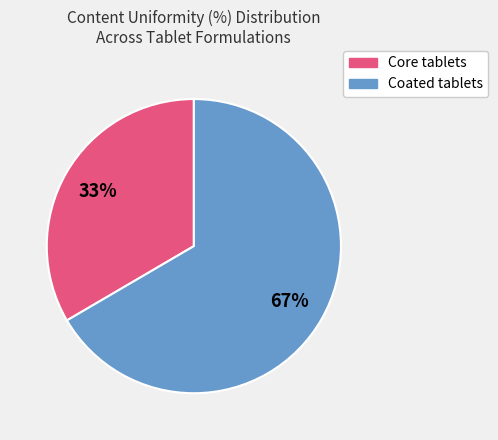

To the nearest percent, what is the average slice percentage?

50%